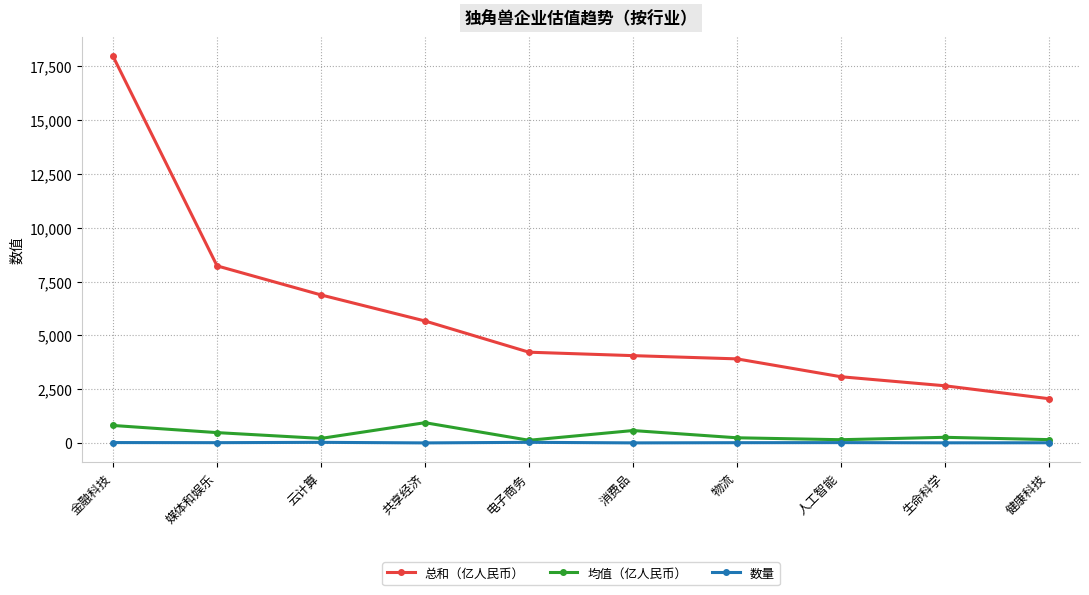

What are all the series names shown in the legend?

总和（亿人民币）, 均值（亿人民币）, 数量